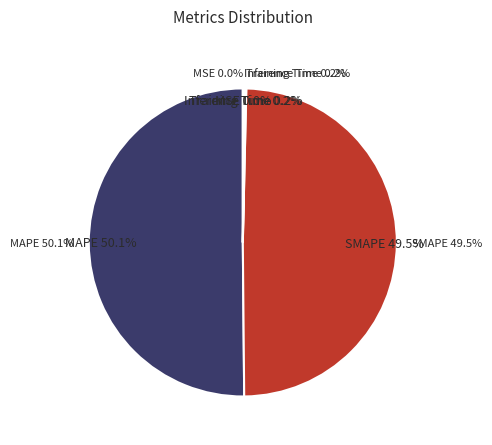

Between SMAPE and MAPE, which is larger?

MAPE